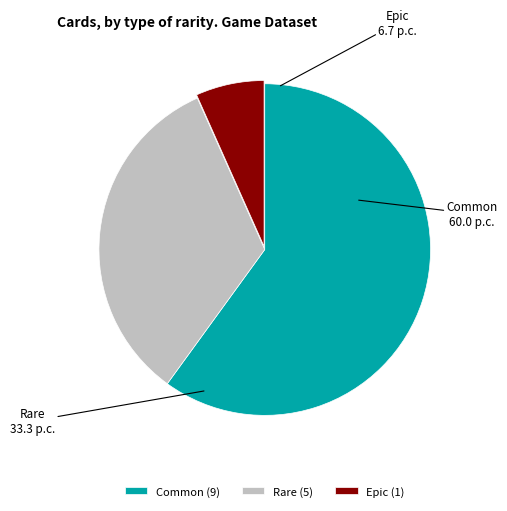

Do Common and Rare together represent more than half of the pie?

Yes